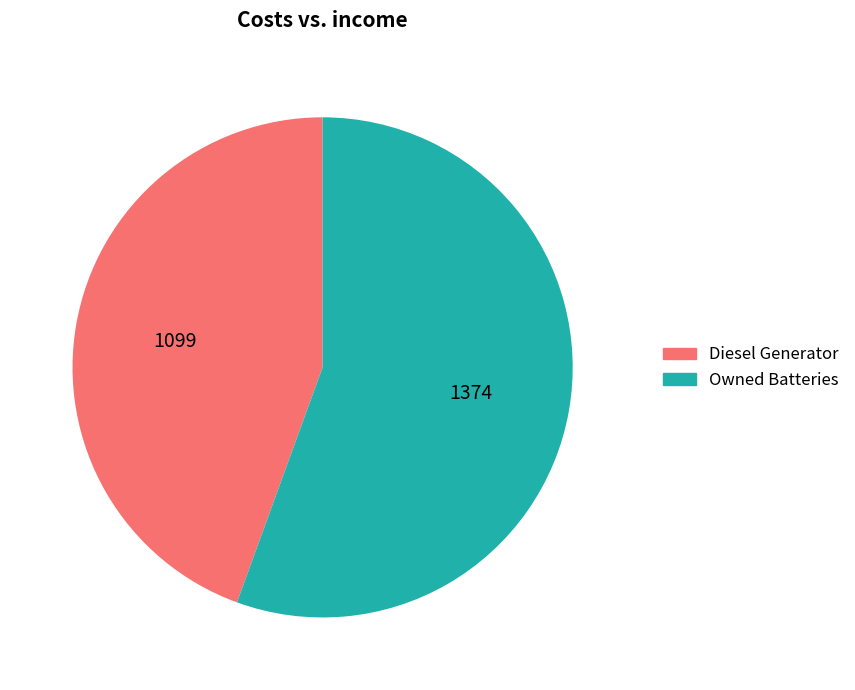

Is there any slice that represents more than half of the pie?

Yes